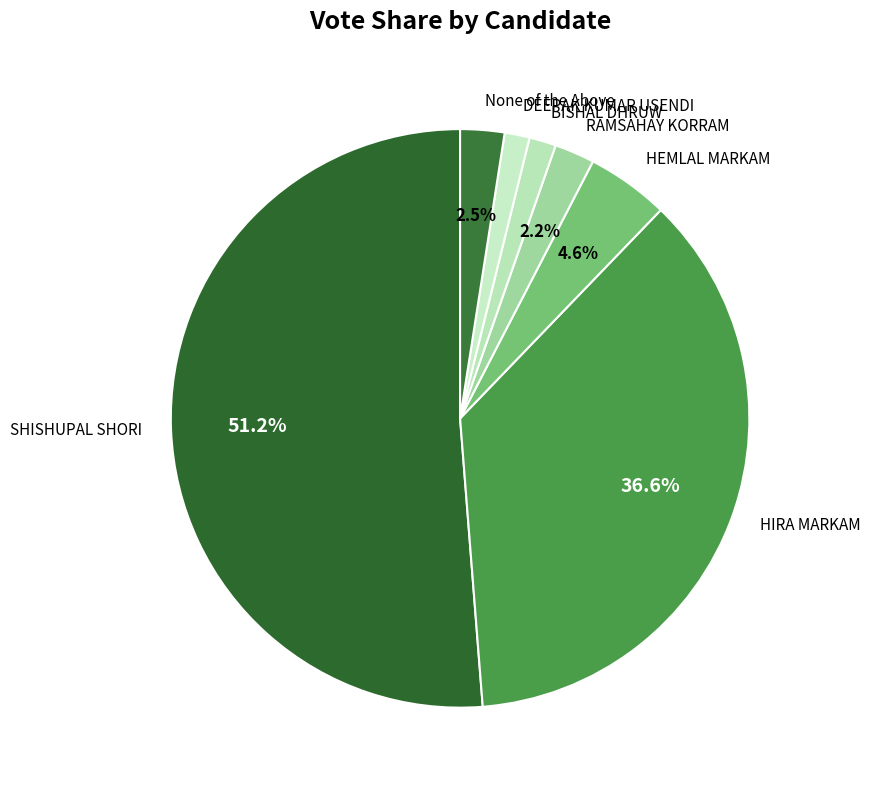

To the nearest percent, what percentage of the pie is DEEPAK KUMAR USENDI?

1%